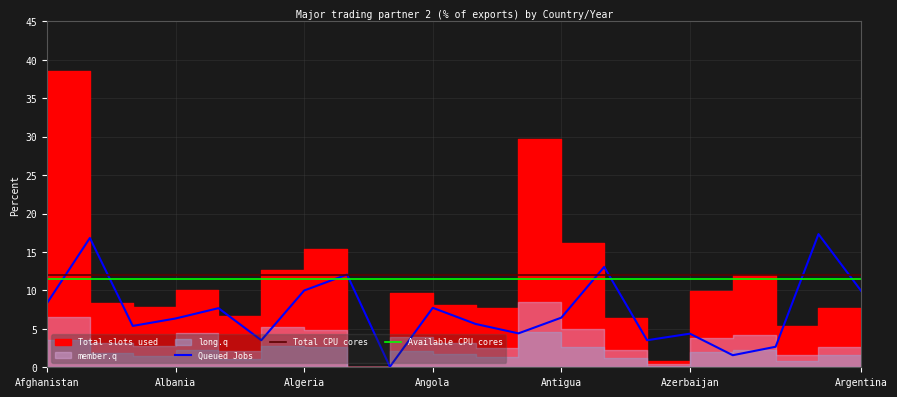

What value does the Available CPU cores series have at Antigua?

11.5